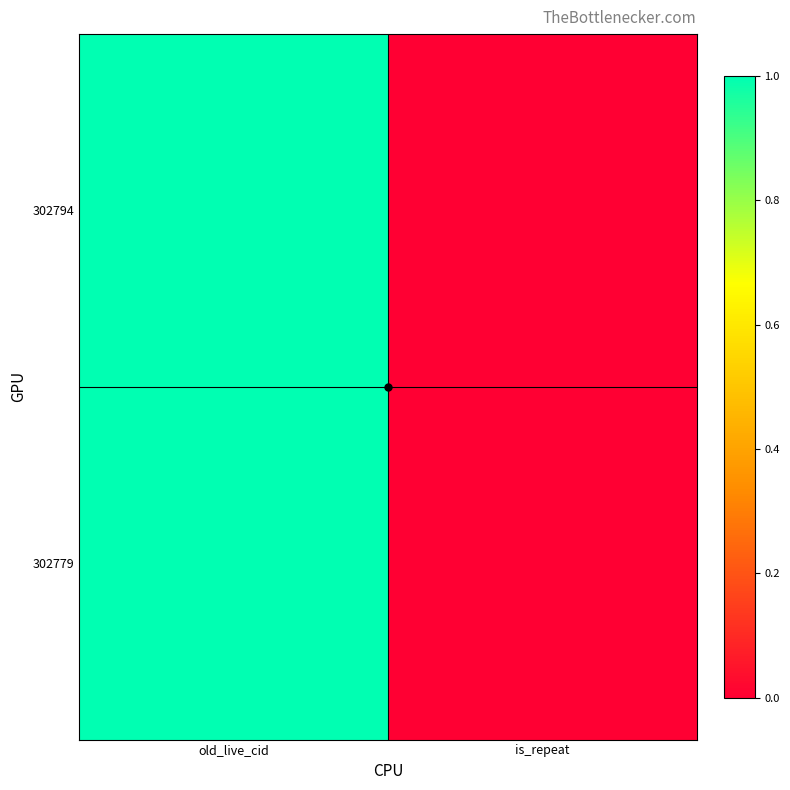

What is the total value across all series at old_live_cid?

2.0